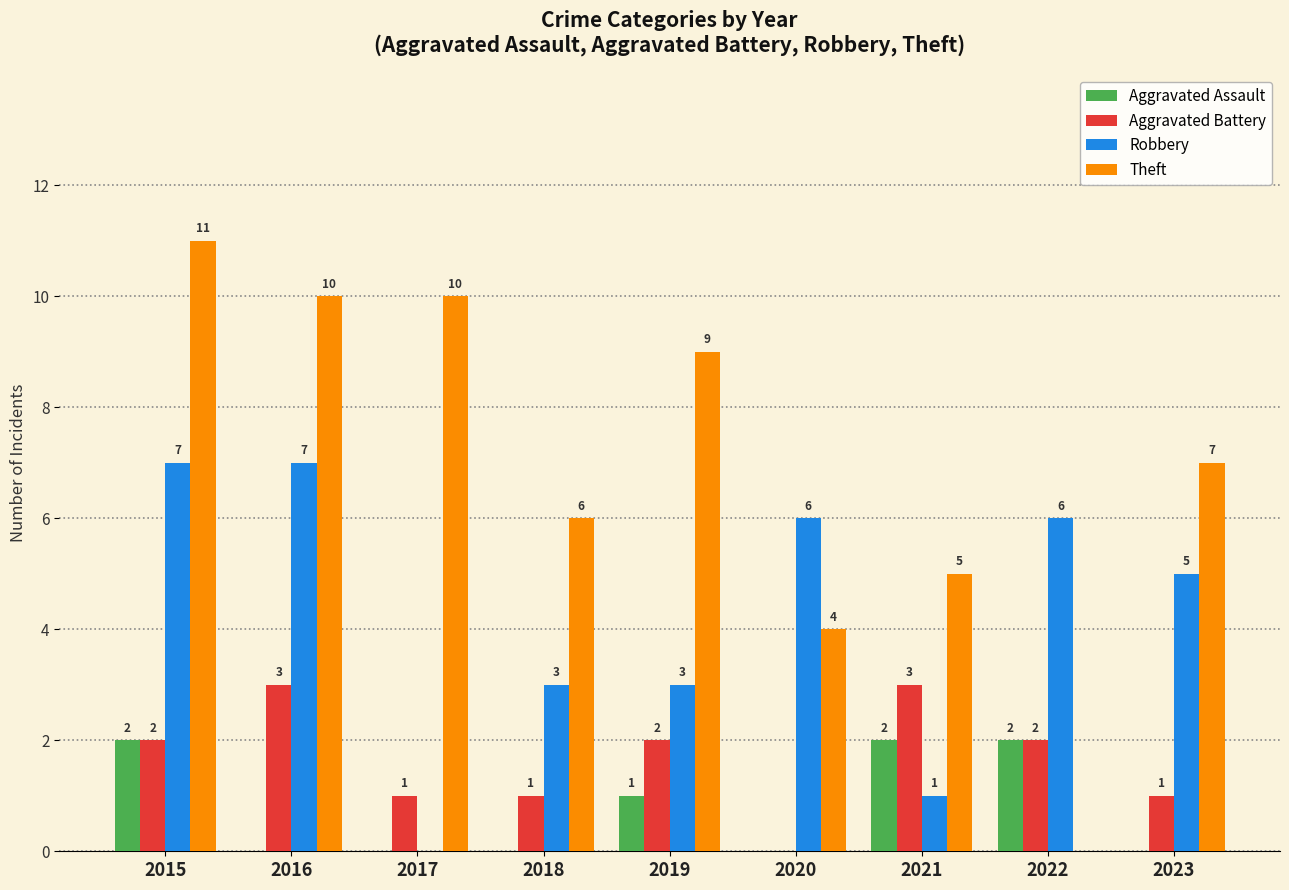

How many data points does each series have?

9